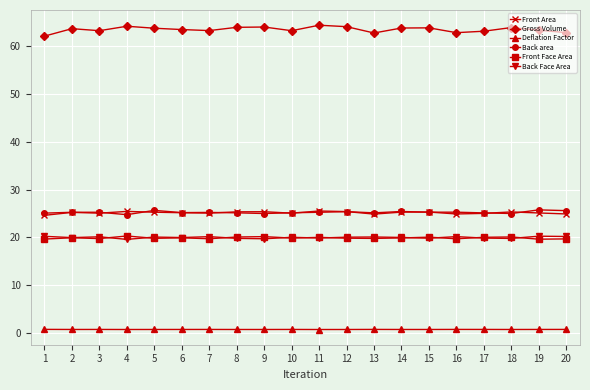

What is the difference between the second highest and second lowest values in the Front Face Area series?

0.5